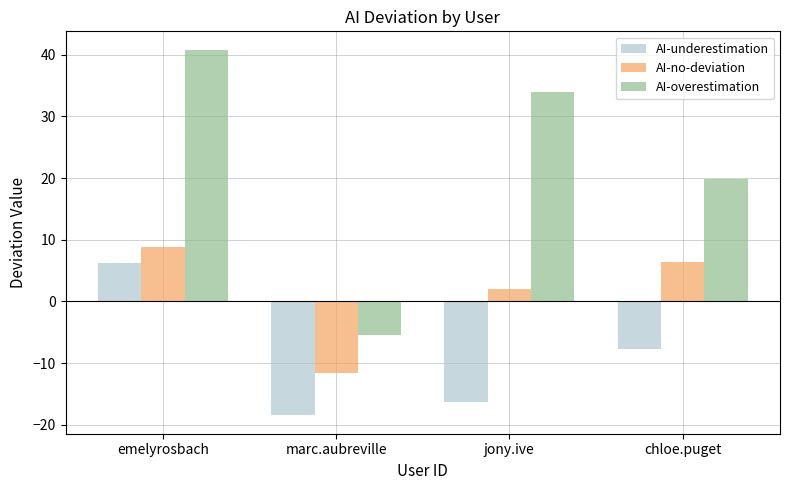

Is the value of AI-no-deviation at emelyrosbach greater than the value of AI-overestimation at marc.aubreville?

Yes